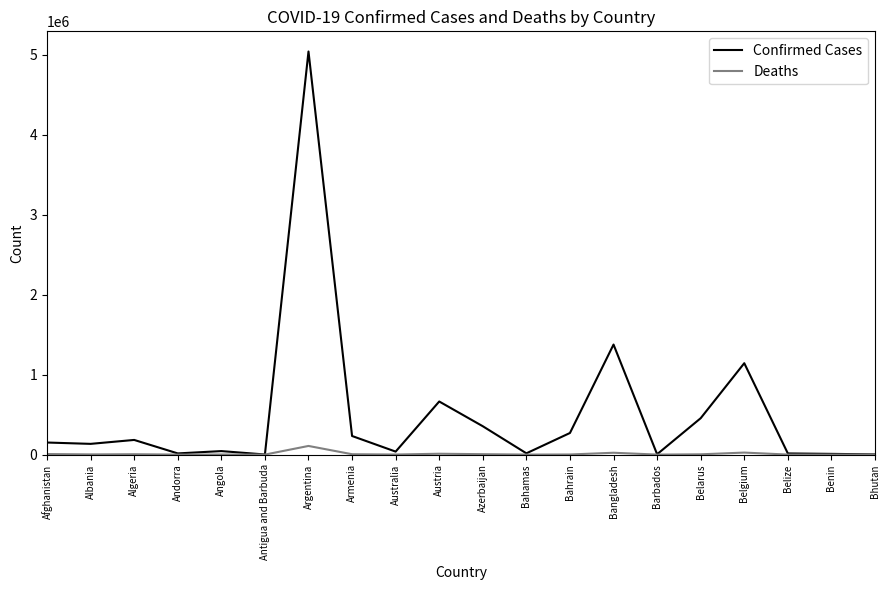

Is the value of Confirmed Cases at Armenia greater than the value of Deaths at Bahamas?

Yes